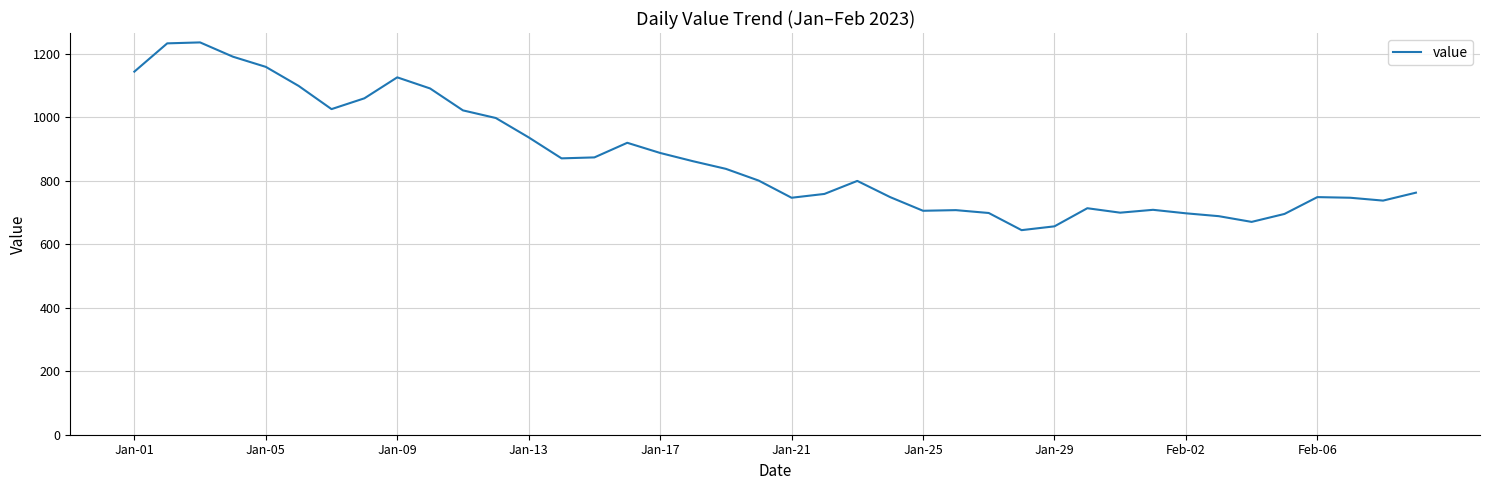

What is the greatest value displayed?

1235